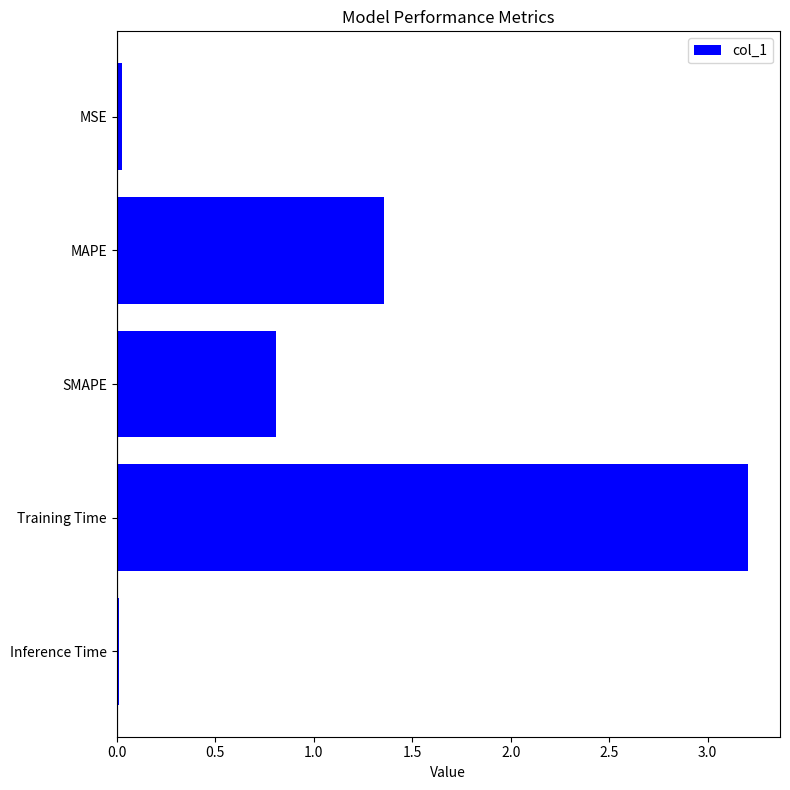

What is the change in value from SMAPE to Training Time?

+2.4